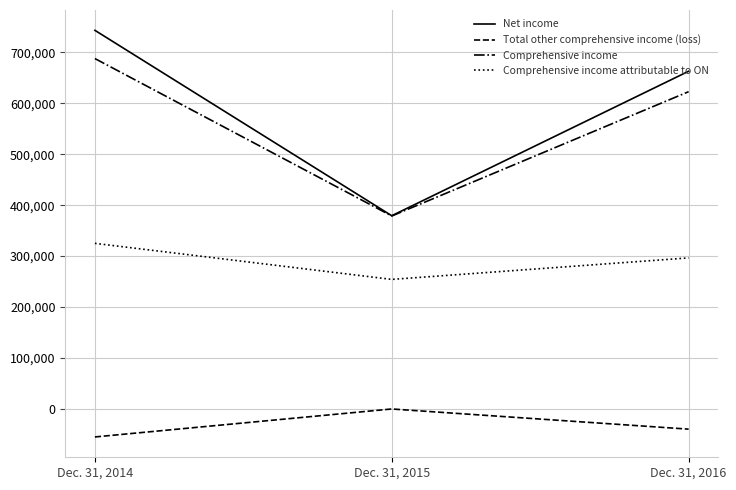

Where is Net income nearest to the value 561347?

Dec. 31, 2016